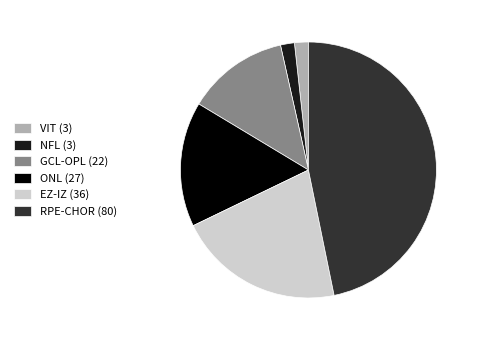

What is the largest slice in the pie chart?

RPE-CHOR (80)